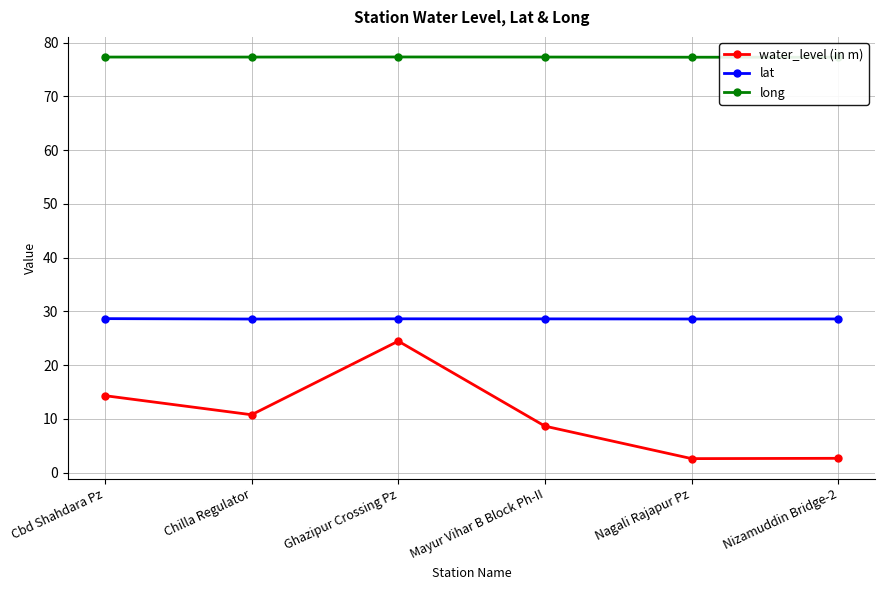

What is the spread (max minus min) of values at Chilla Regulator?

66.5